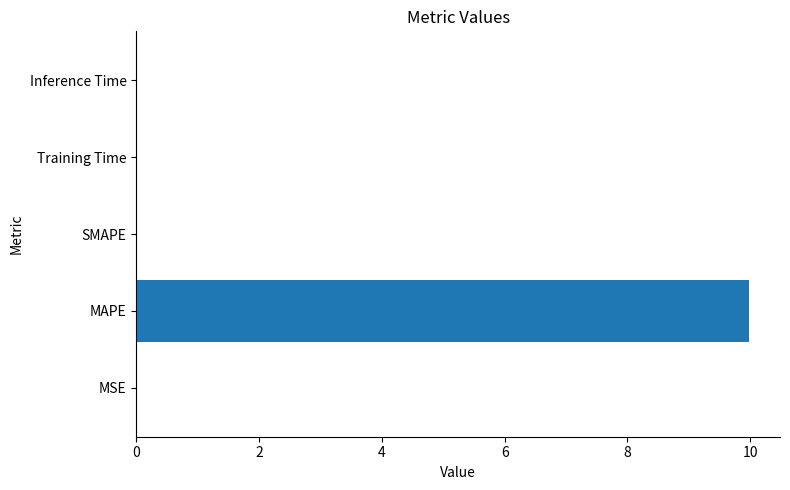

The value at MAPE is 10.0. True or false?

True